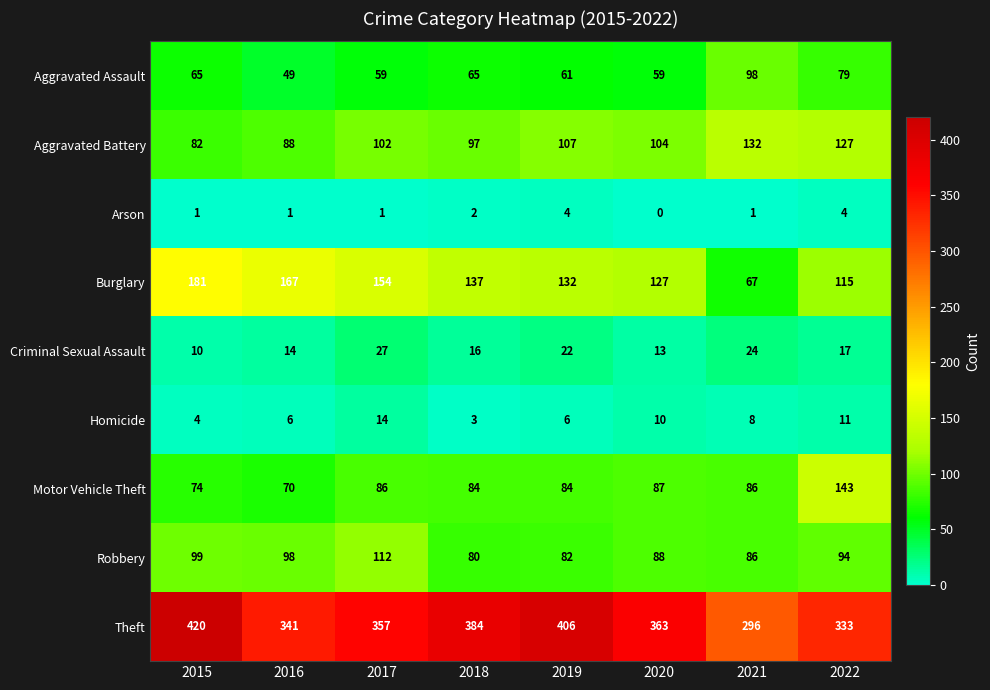

How many categories are shown in the chart?

8